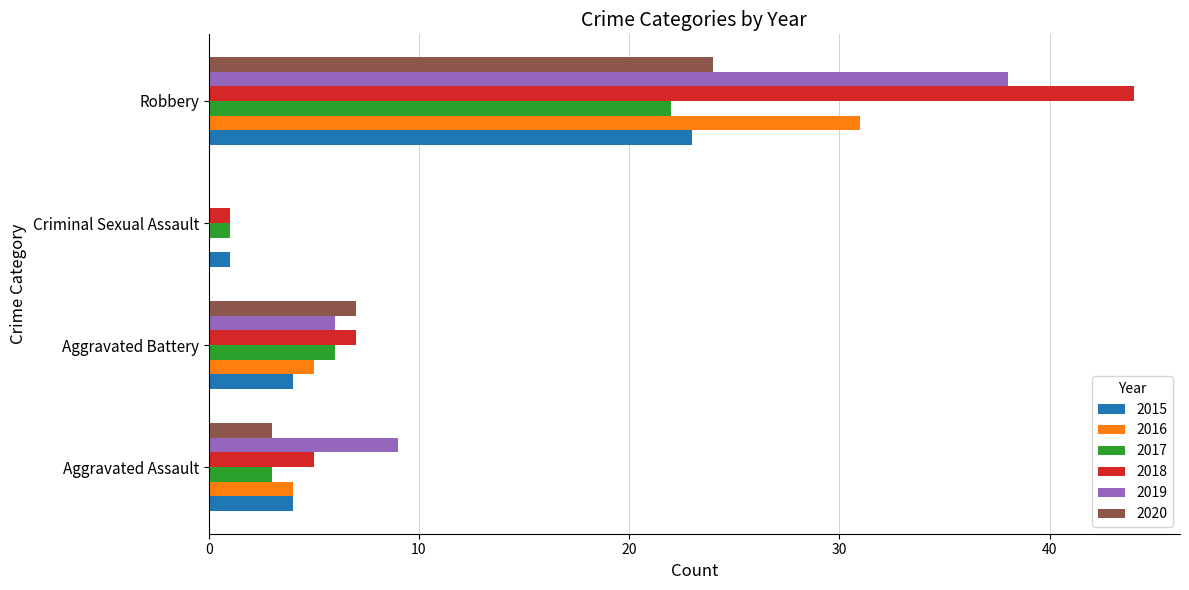

The 2018 series shows 1 at Criminal Sexual Assault. True or false?

True